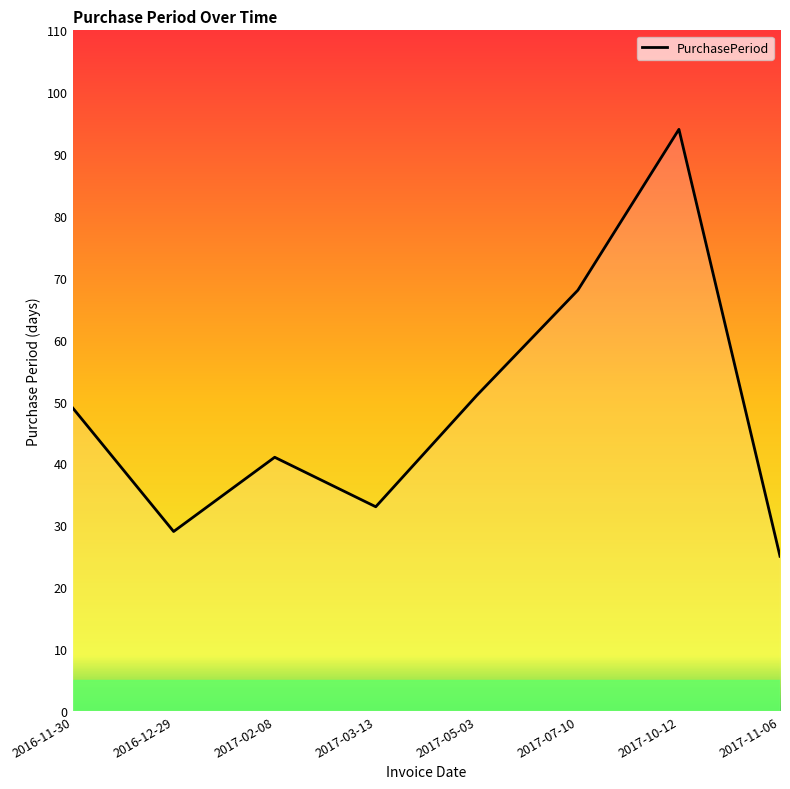

At which category does the data reach its first local peak?

2017-02-08